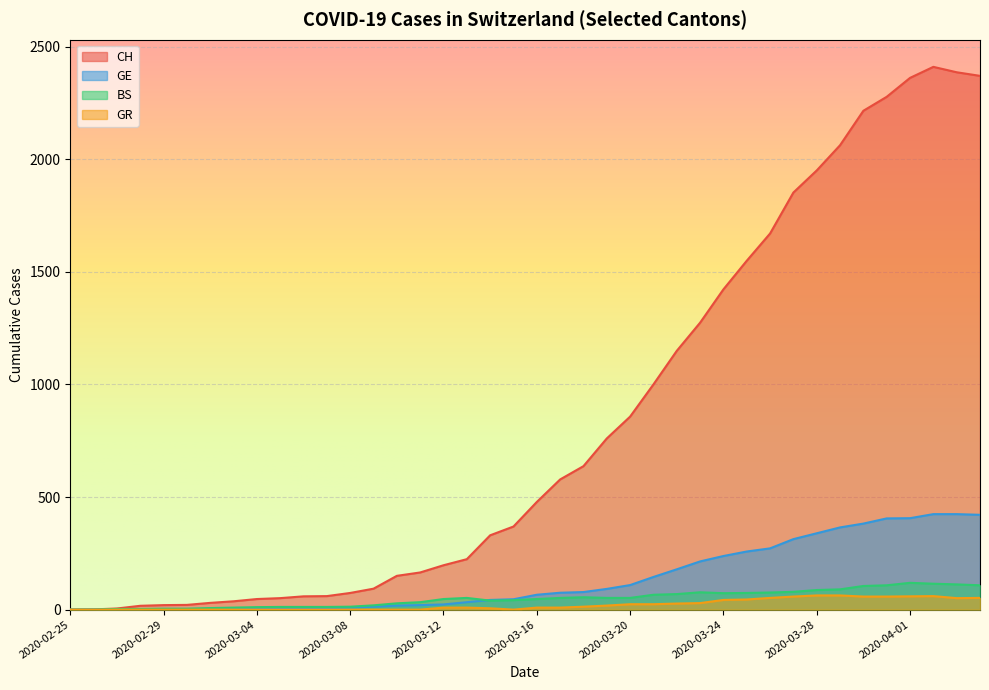

Is the value of GE at 2020-04-03 greater than the value of CH at 2020-03-07?

Yes